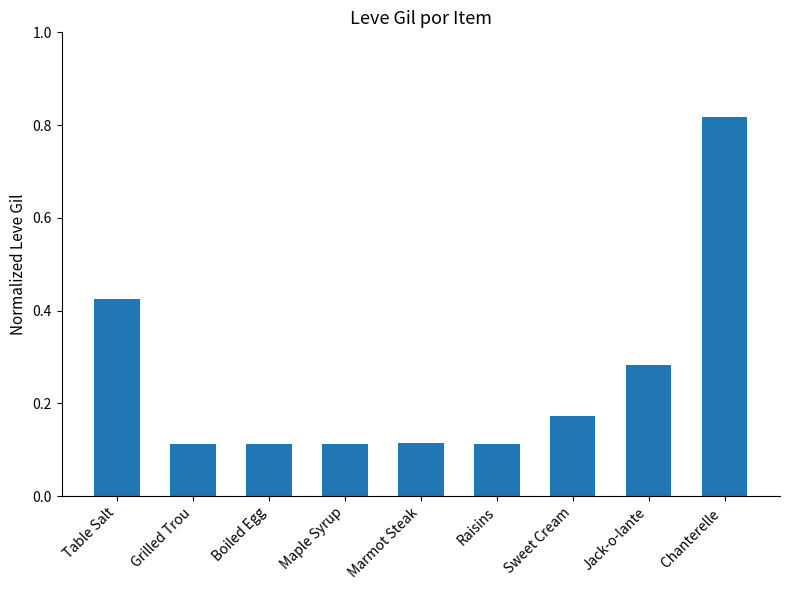

Are the bars grouped side by side (vs. stacked)?

No